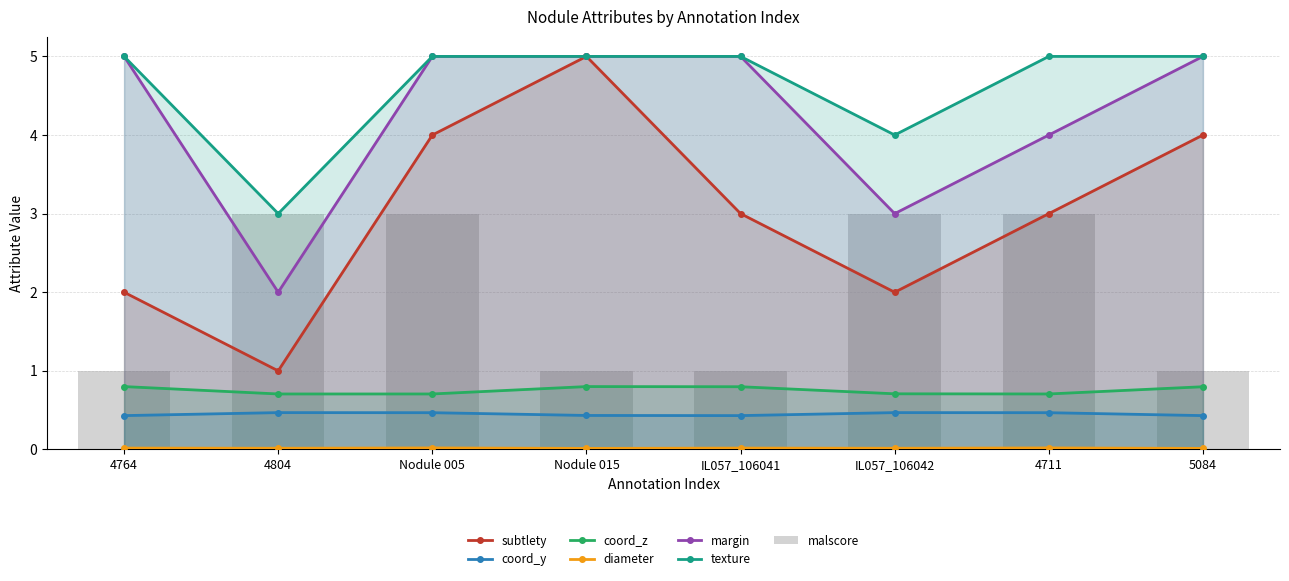

What position from the right is 4764?

8